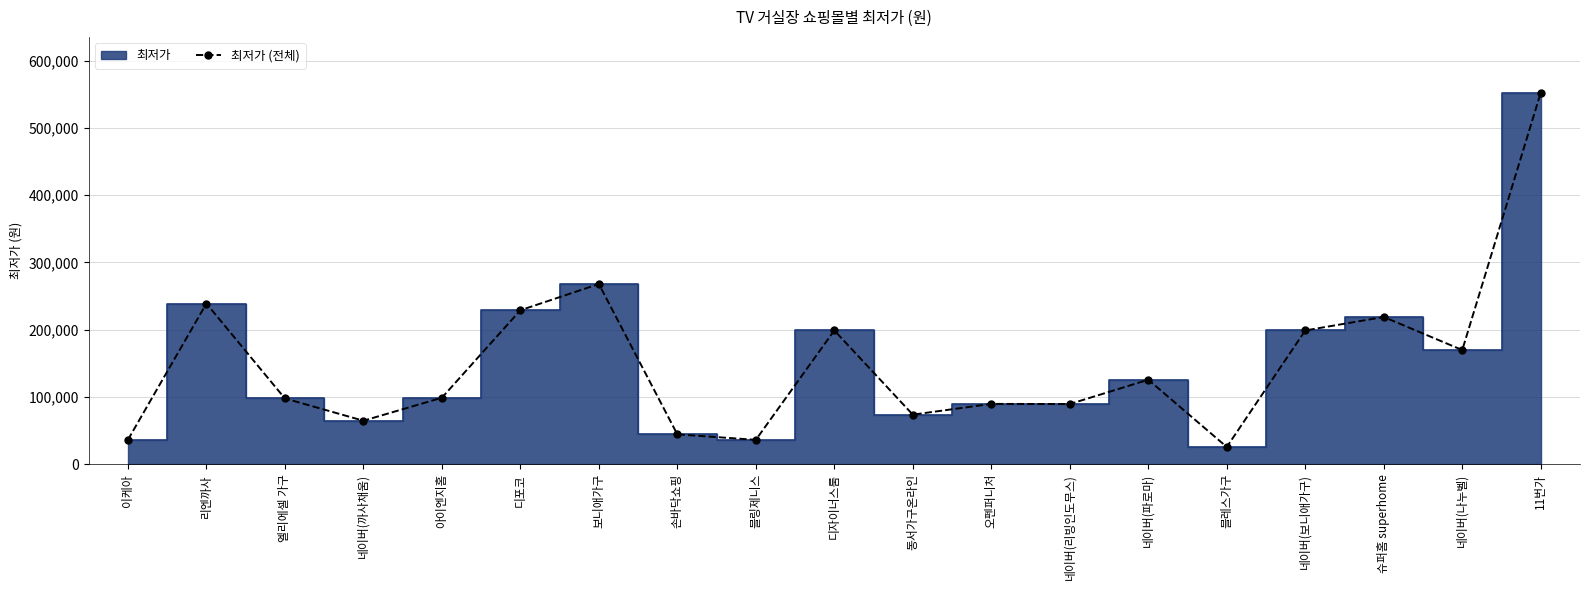

What is the label of the 1st point from the right?

11번가